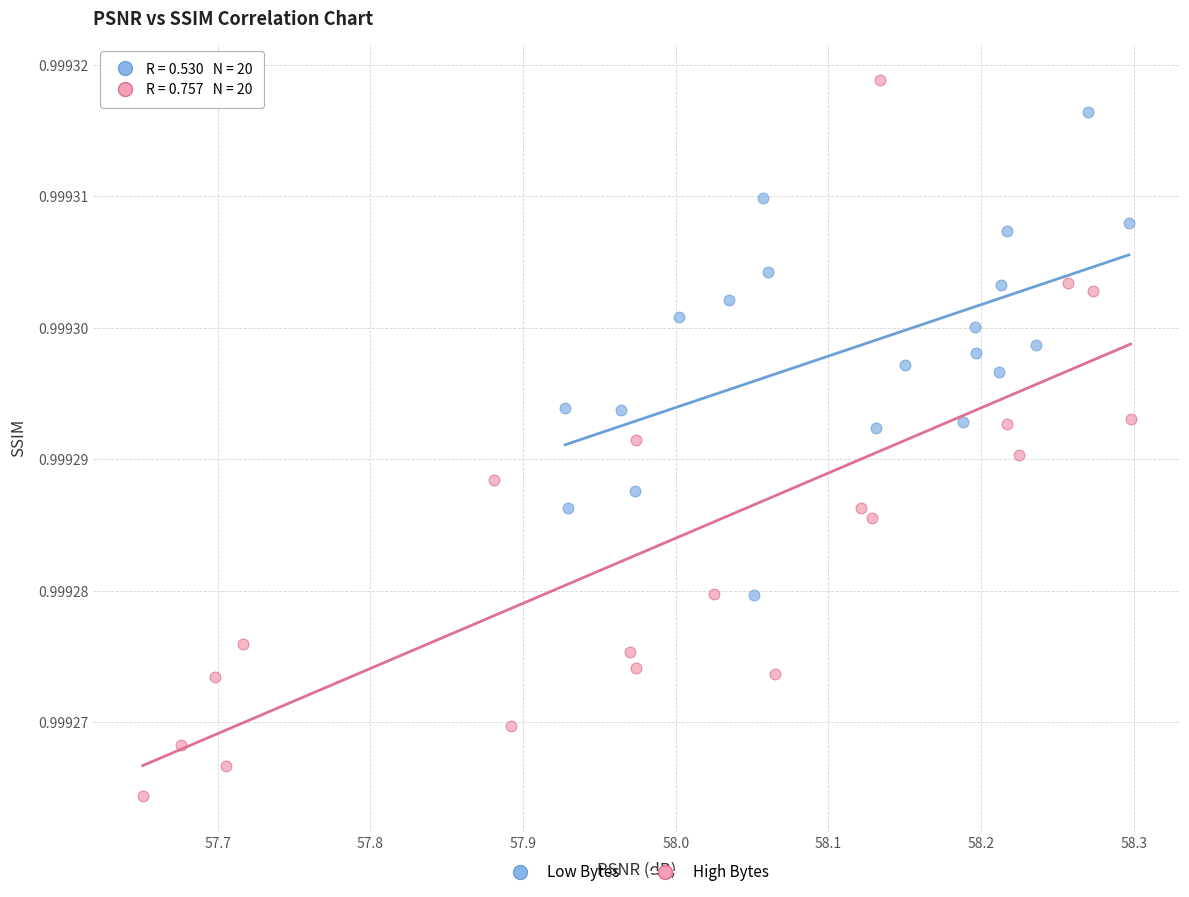

Which series reaches the minimum Y coordinate?

High Bytes